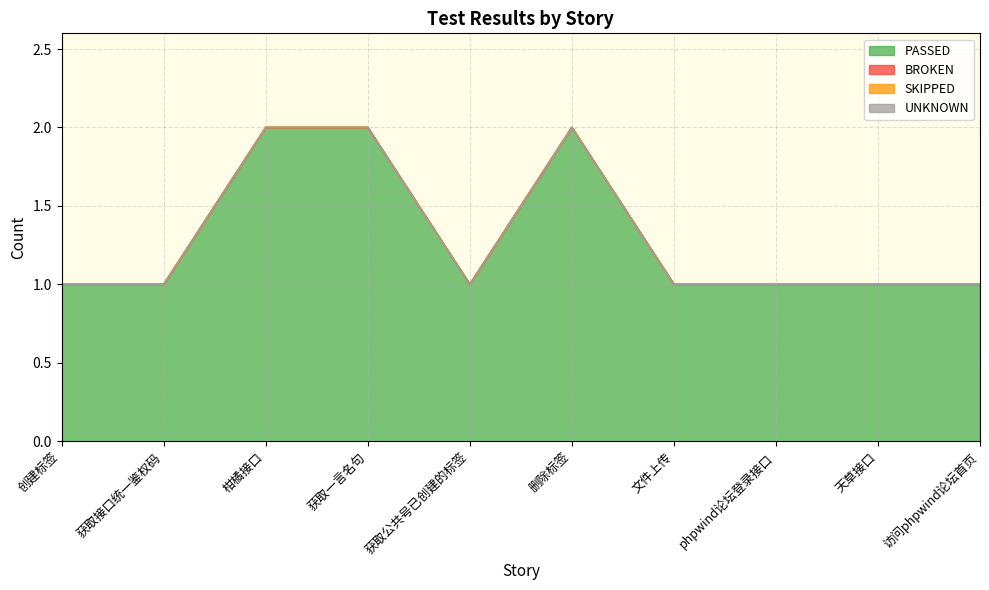

Which has a higher value, 获取一言名句 or 创建标签?

获取一言名句